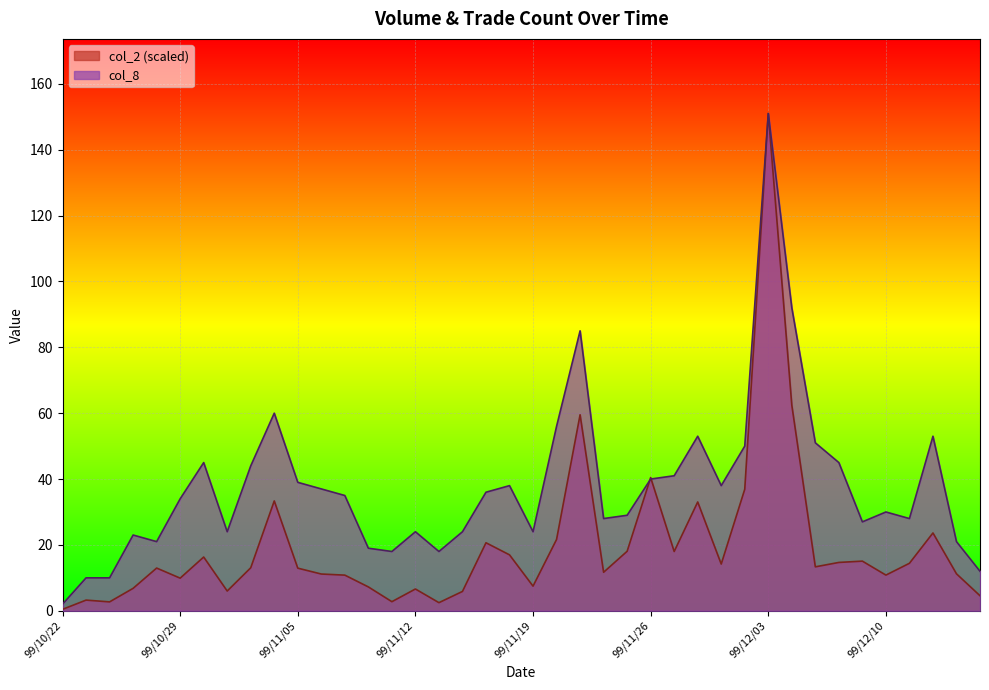

Between 99/10/29 and 99/11/18, which series saw the biggest shift?

col_2